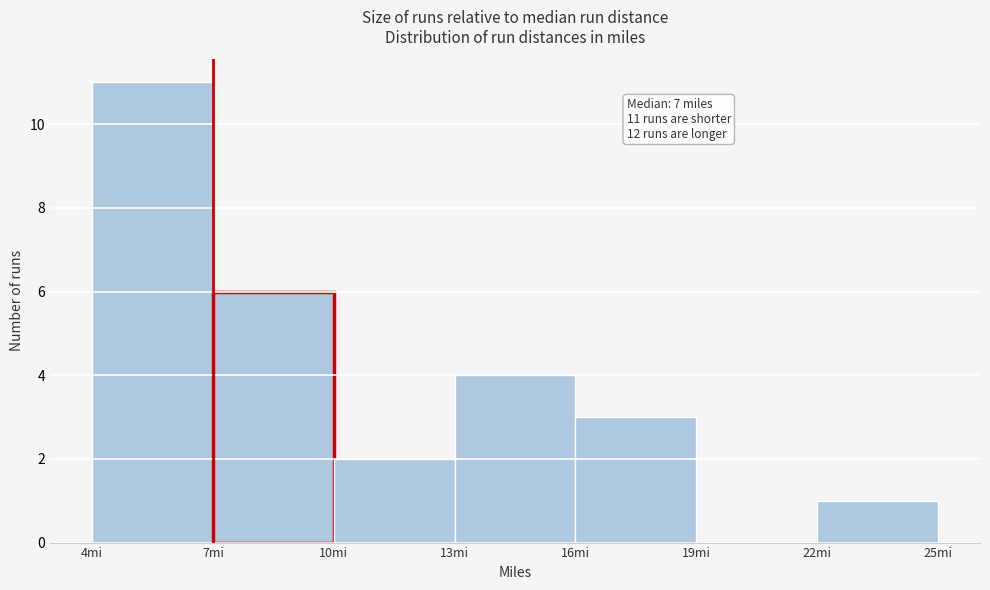

Which range on the x-axis has the tallest bar?

4 to 7